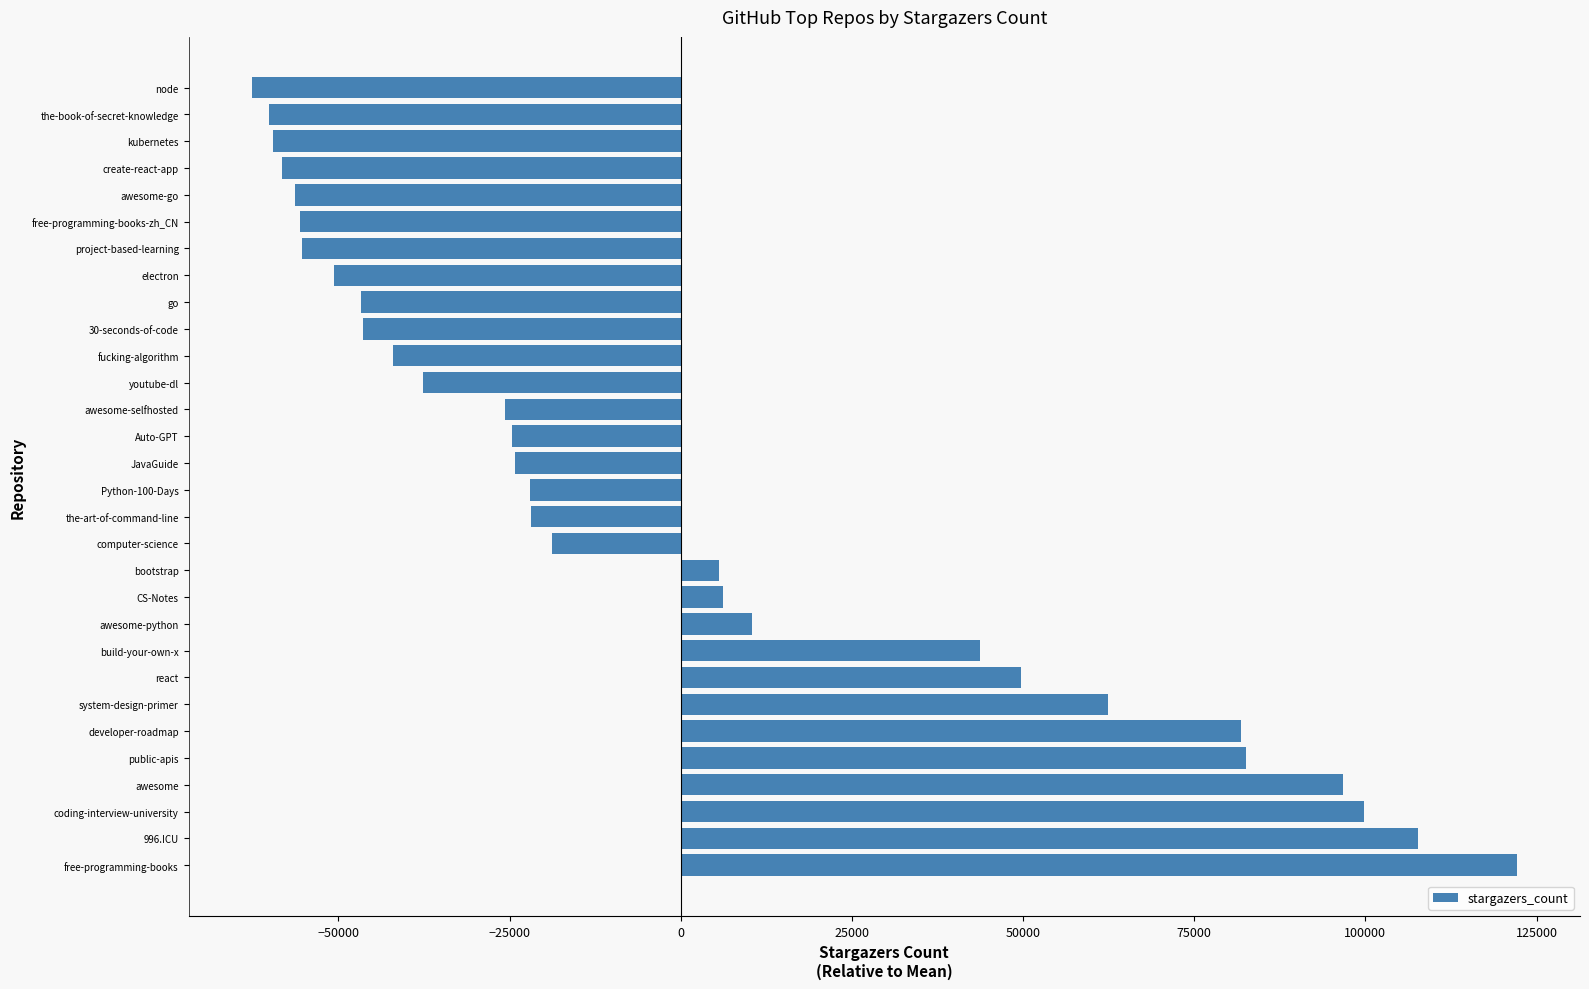

True or false: the data shows -33988.4 at awesome-selfhosted.

False